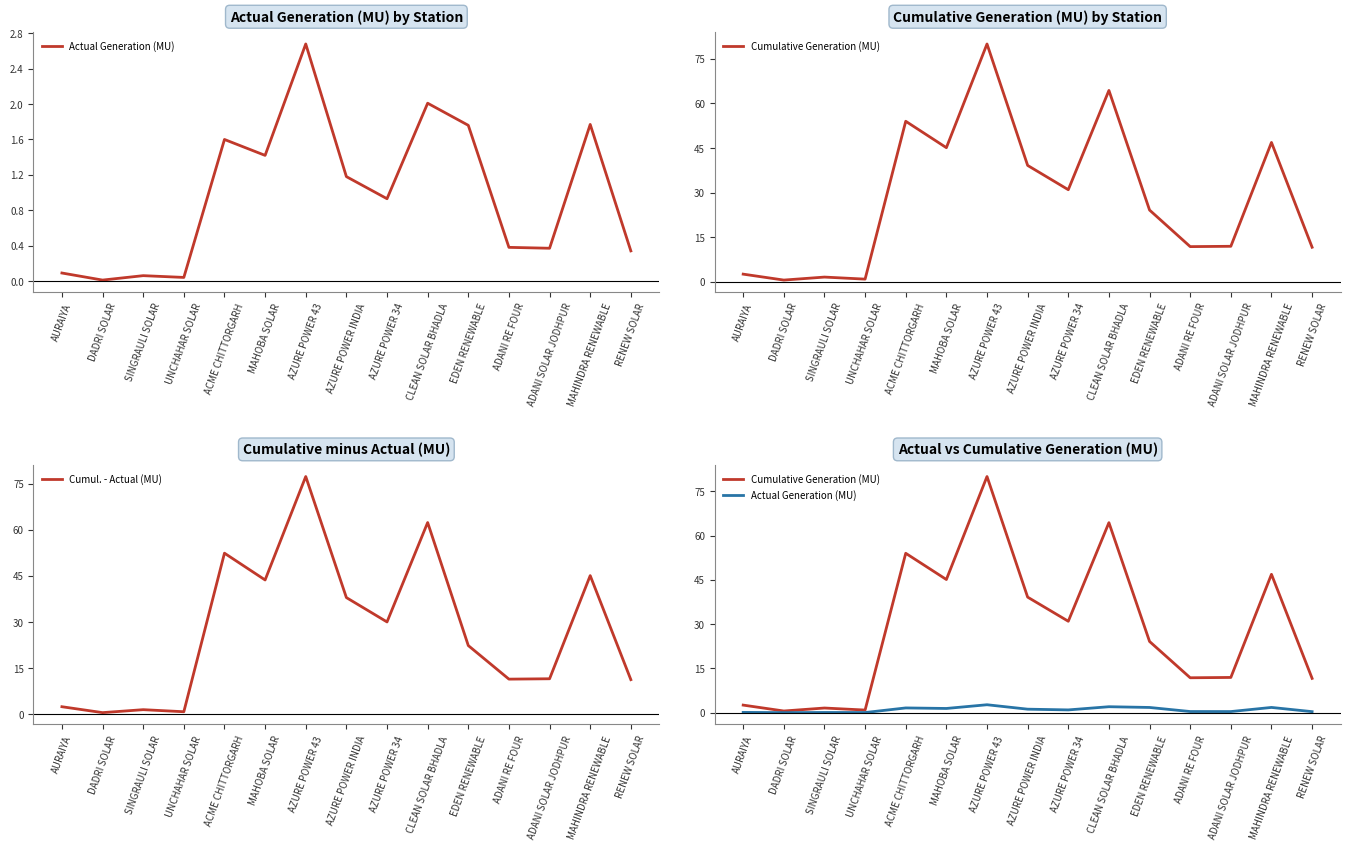

Is it true that Actual Generation (MU) equals 2.5 at MAHINDRA RENEWABLE?

False